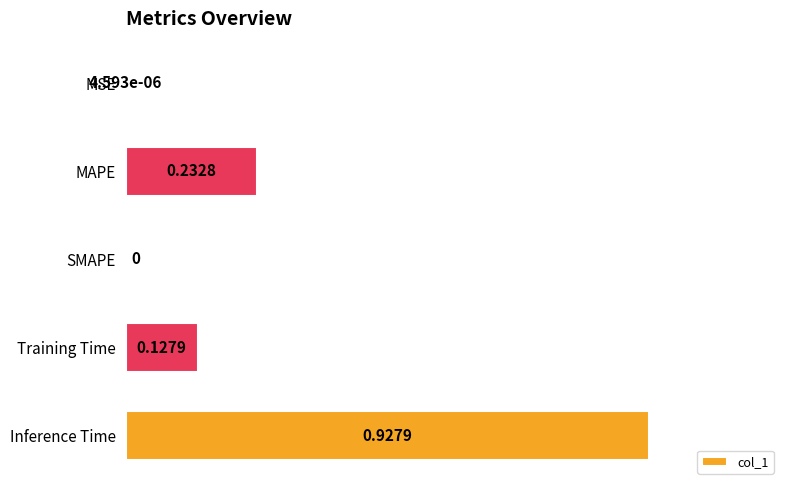

What is the sum of all values?

1.3